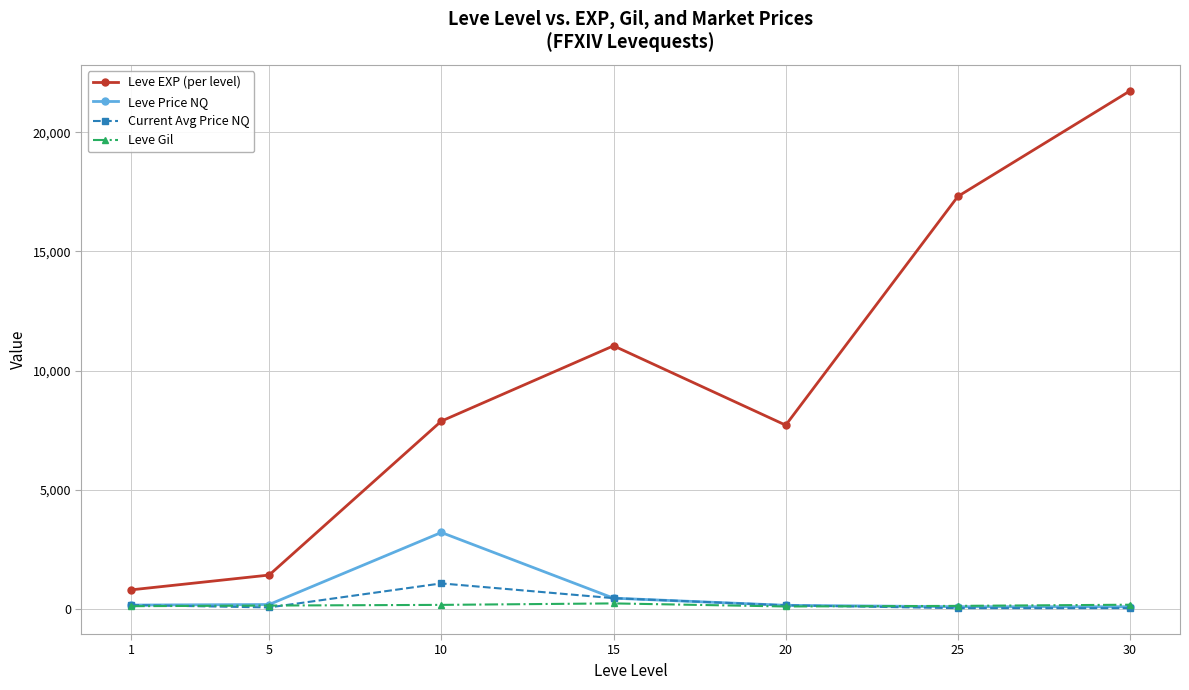

Does the chart have visible grid lines?

Yes